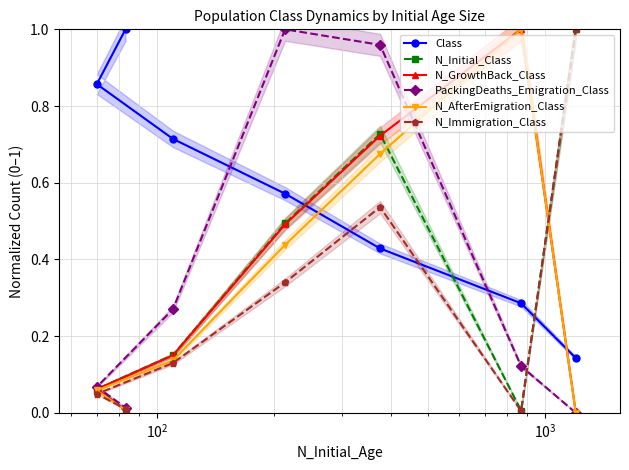

After their last crossing, which series has the higher values: N_AfterEmigration_Class or Class?

Class